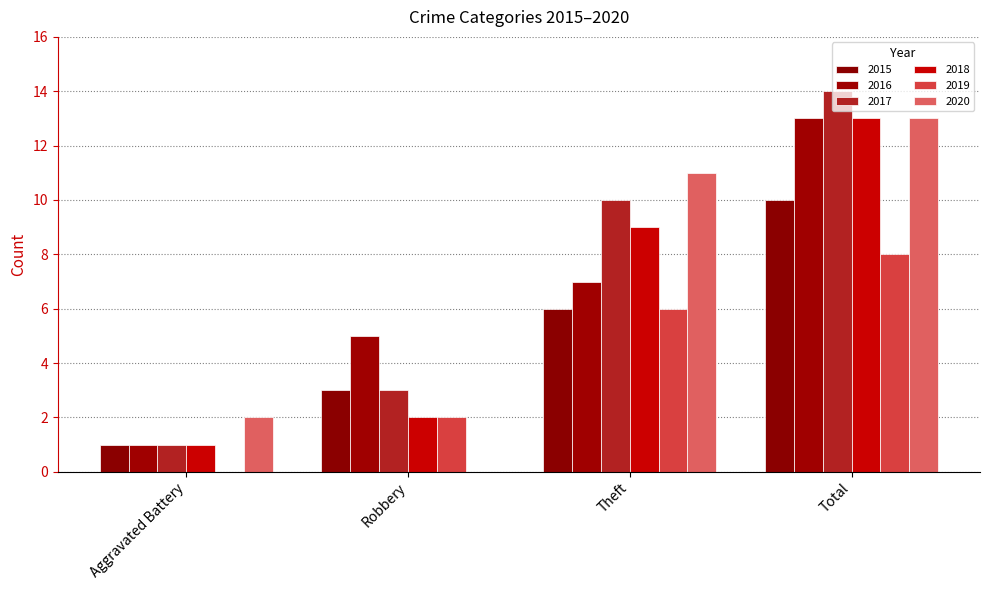

What is the maximum value shown in the chart?

14